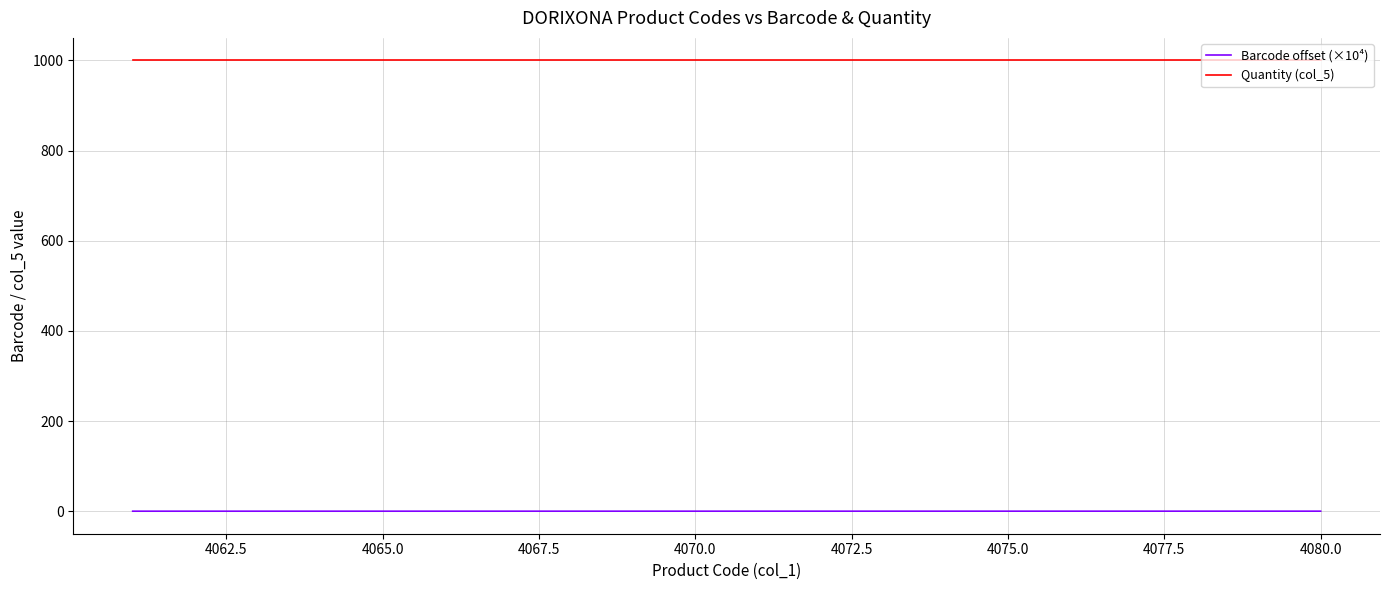

Rank the series by their average value, from lowest to highest.

Barcode offset (×10⁴), Quantity (col_5)